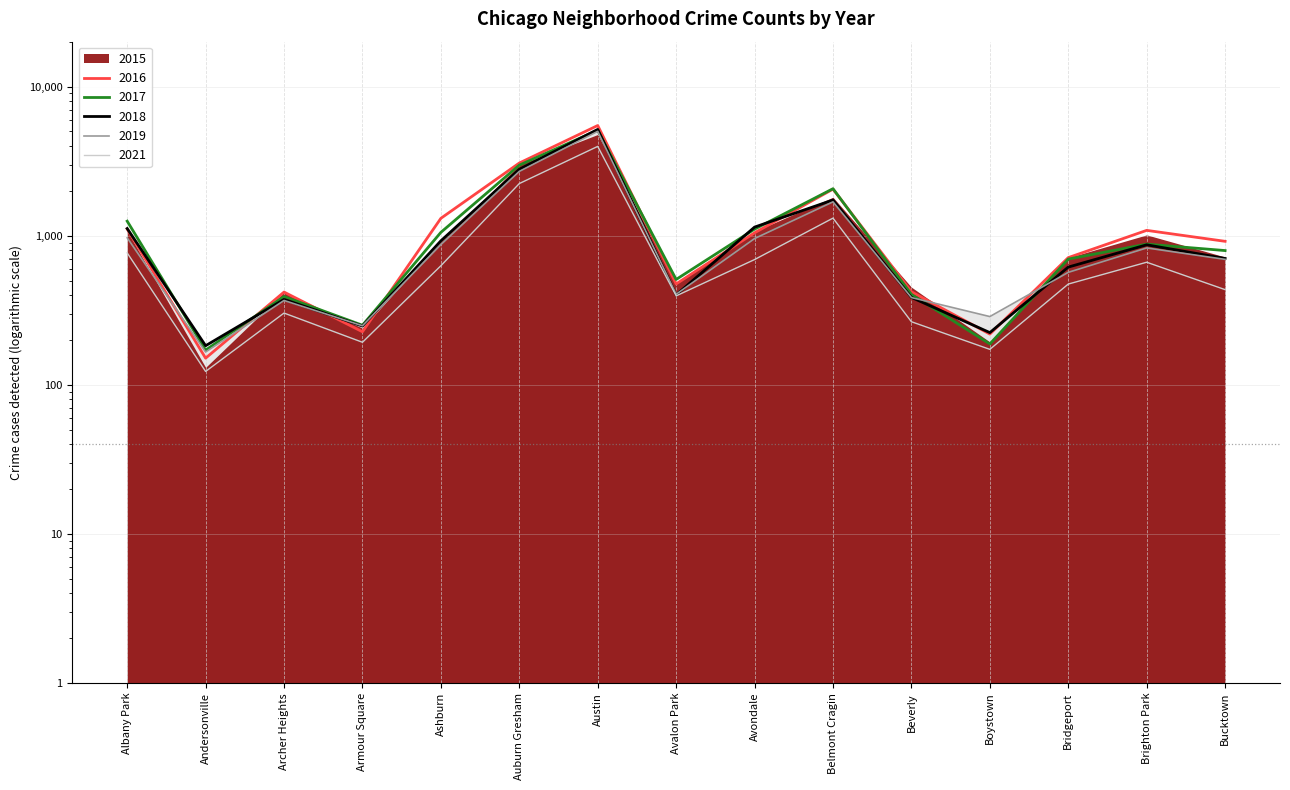

The 2018 series shows 374 at Archer Heights. True or false?

True